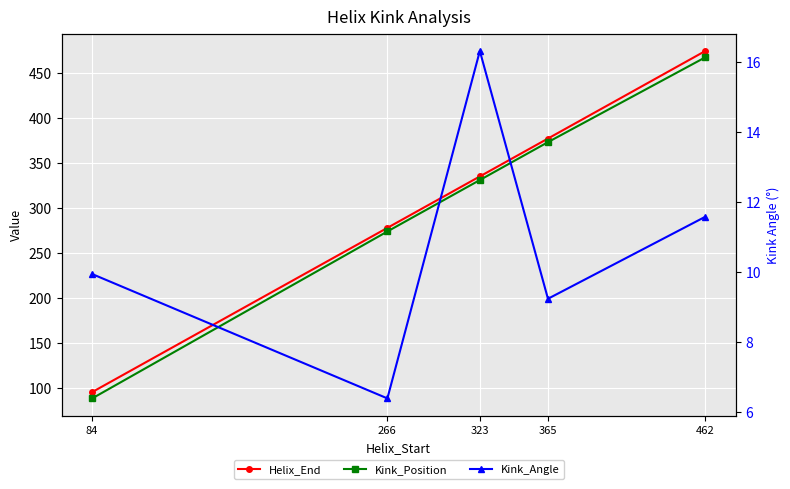

True or false: Kink_Angle has a value of 9.2 at 365.

True